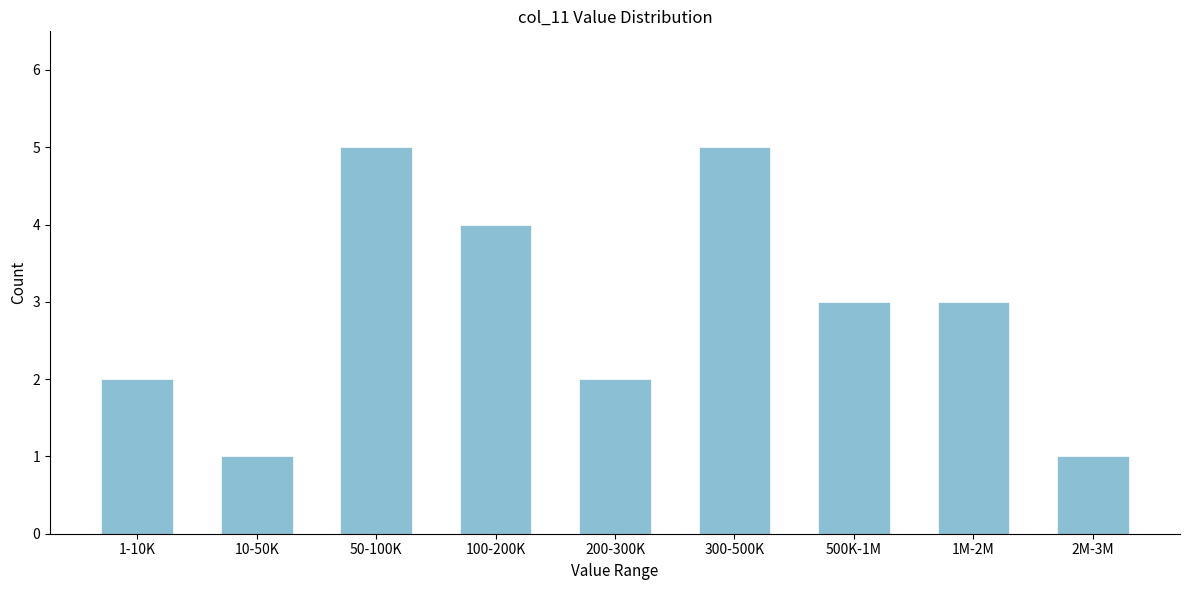

Reading left to right, extract all data points from this chart.

1-10K=2	10-50K=1	50-100K=5	100-200K=4	200-300K=2	300-500K=5	500K-1M=3	1M-2M=3	2M-3M=1